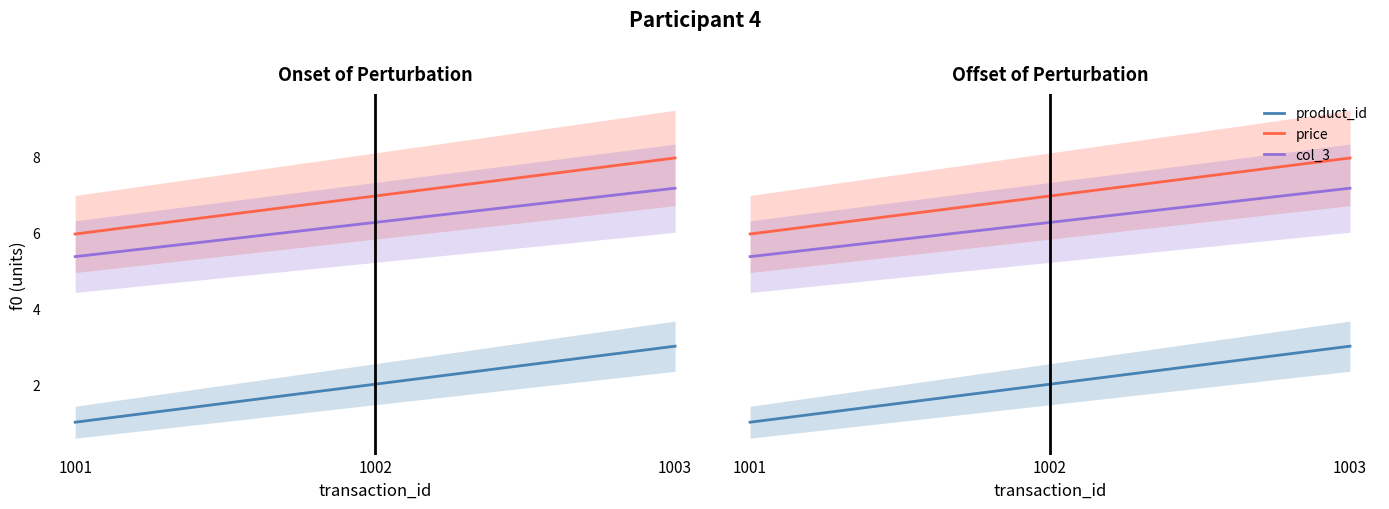

Between 1001 and 1002, which is larger?

1002